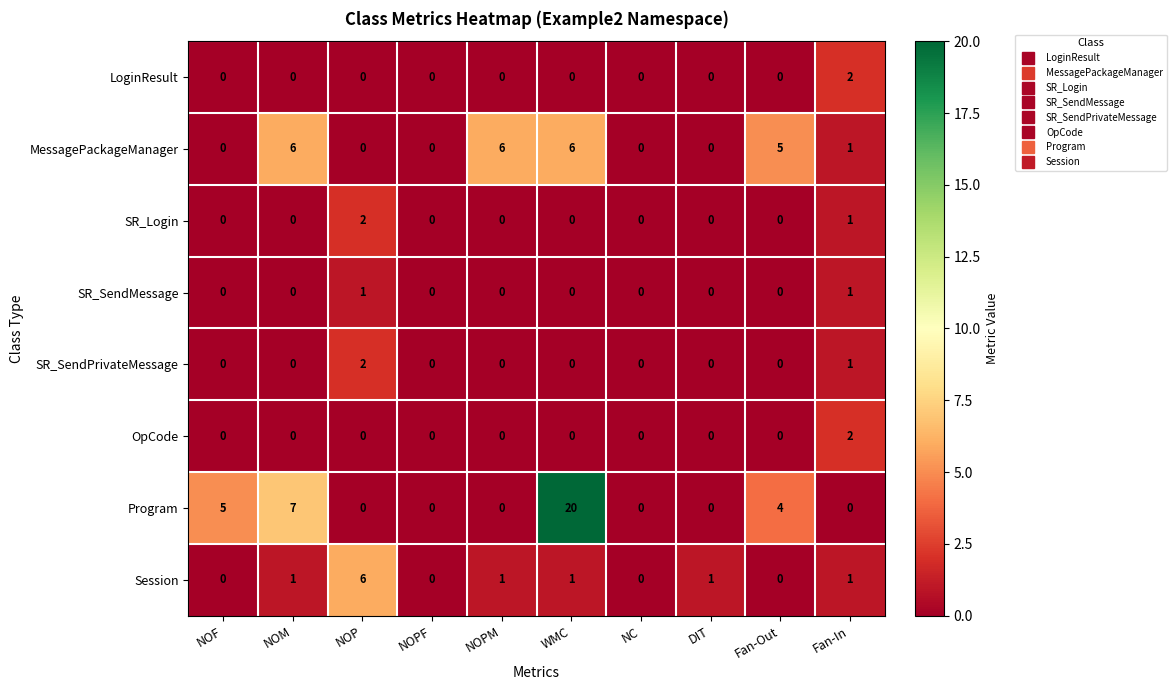

What is the highest value of the Session series?

6